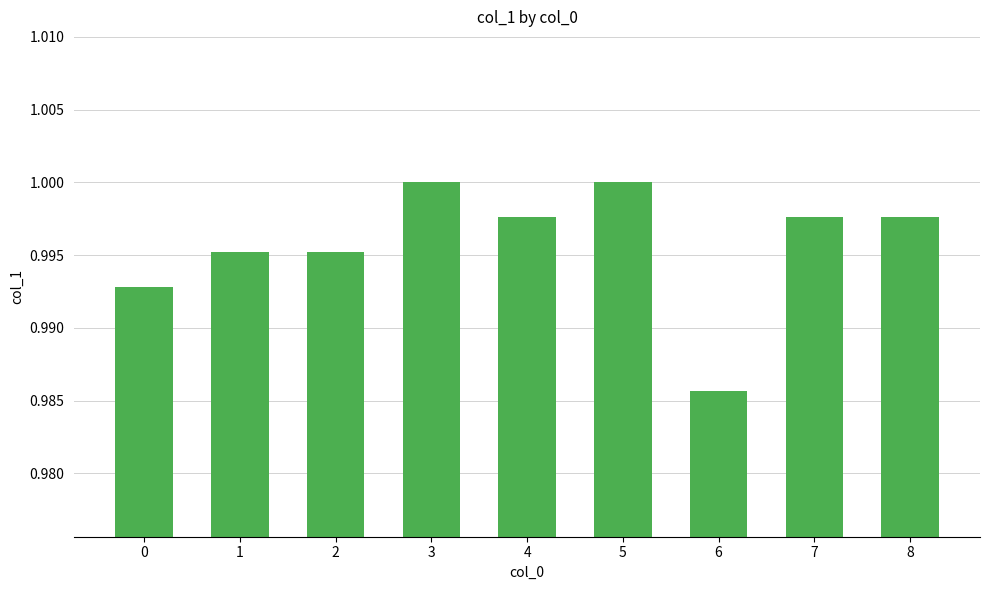

At which category does the chart reach its minimum across all series?

6